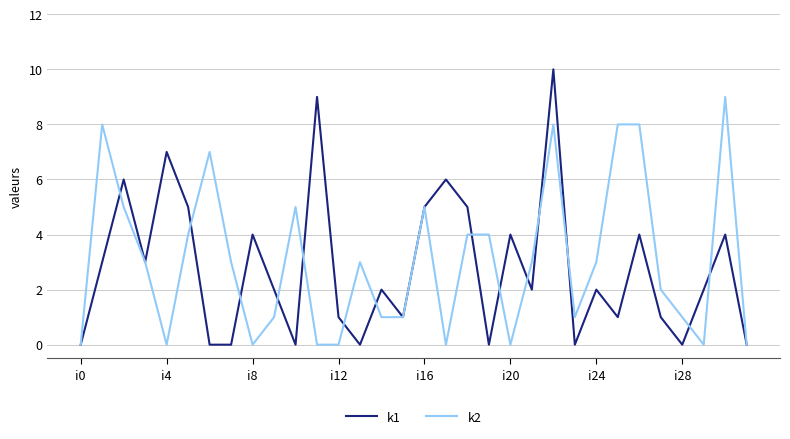

Which series has the largest range (max minus min)?

k1